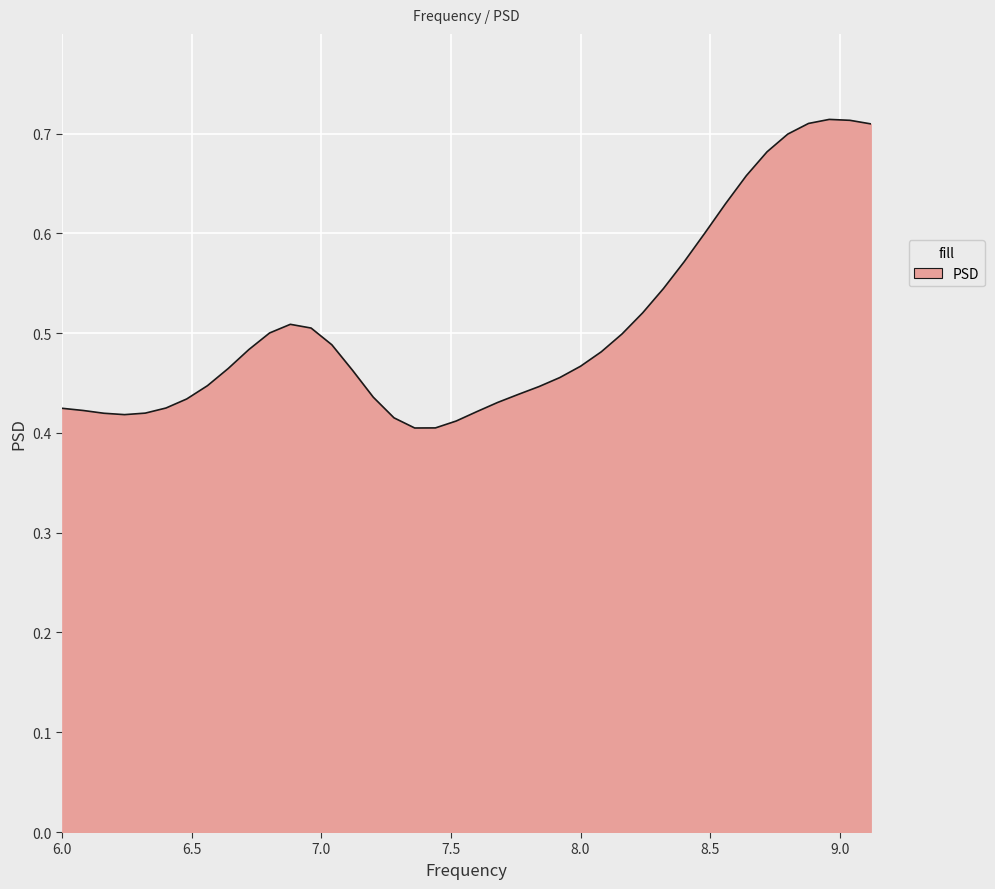

What is the value of the 7th point from the left?

0.4